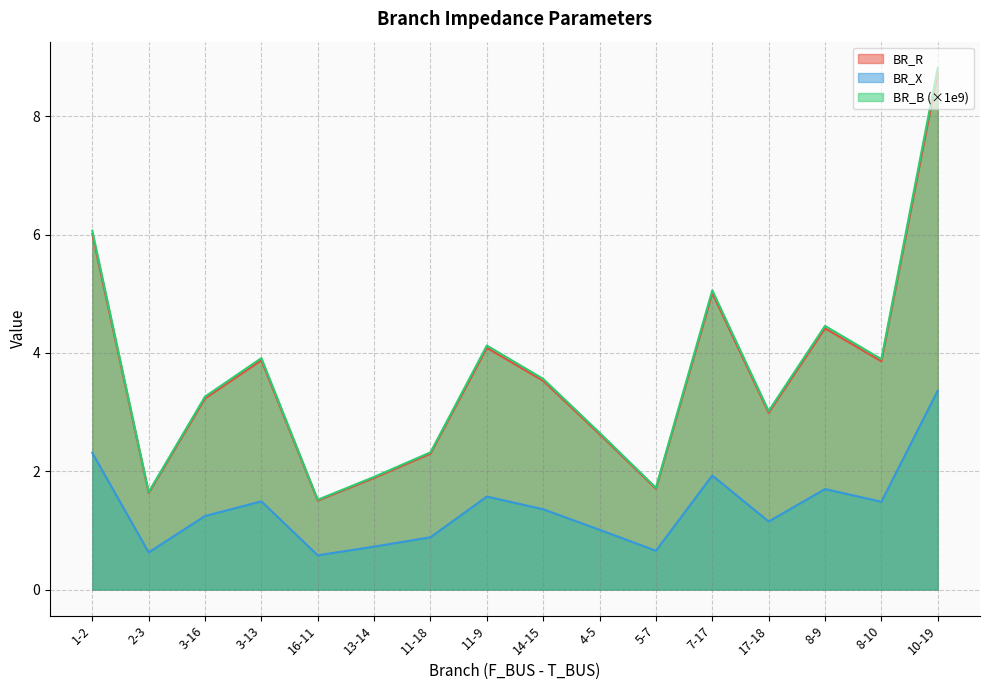

At 7-17, list the series in order from largest to smallest.

BR_B, BR_R, BR_X